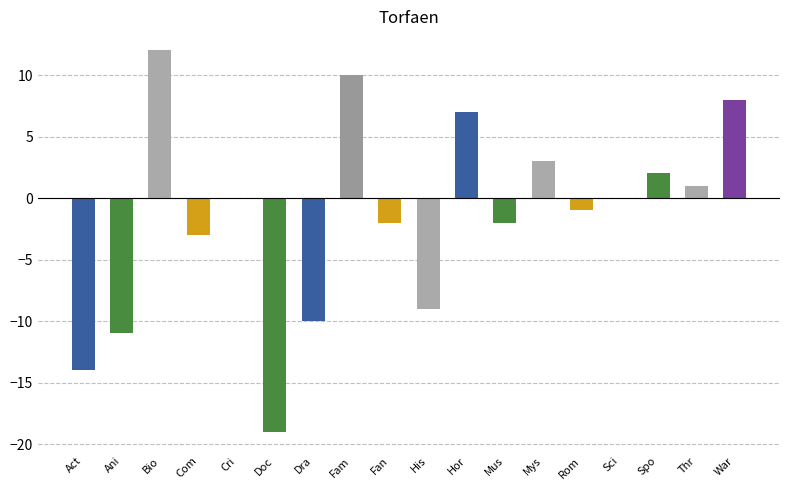

True or false: the data shows 5 at Mys.

False